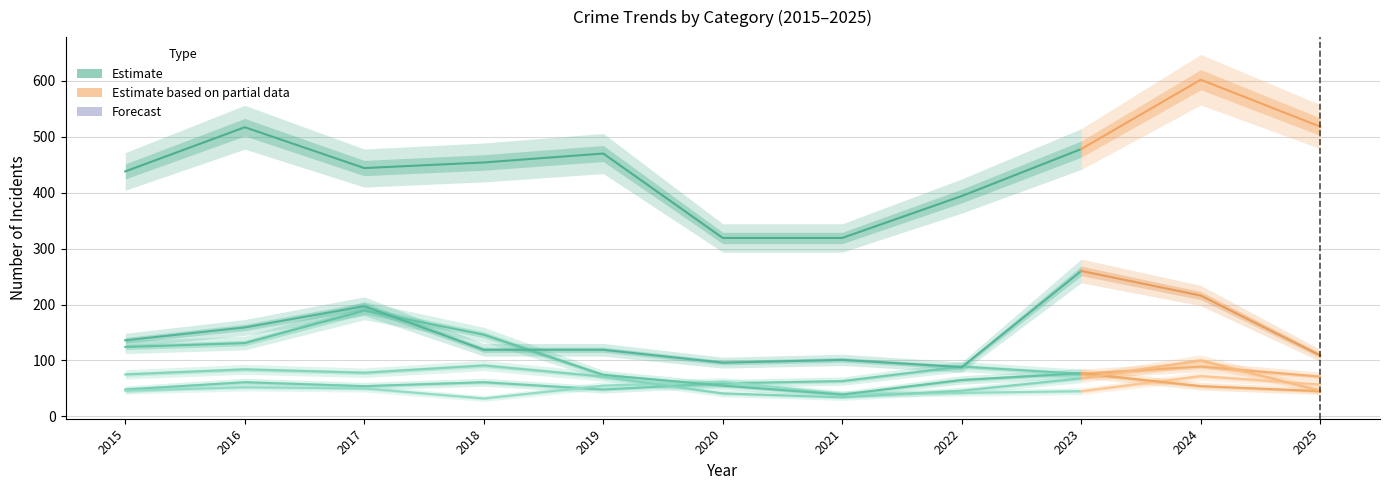

What is the average value of the Aggravated Battery series?

47